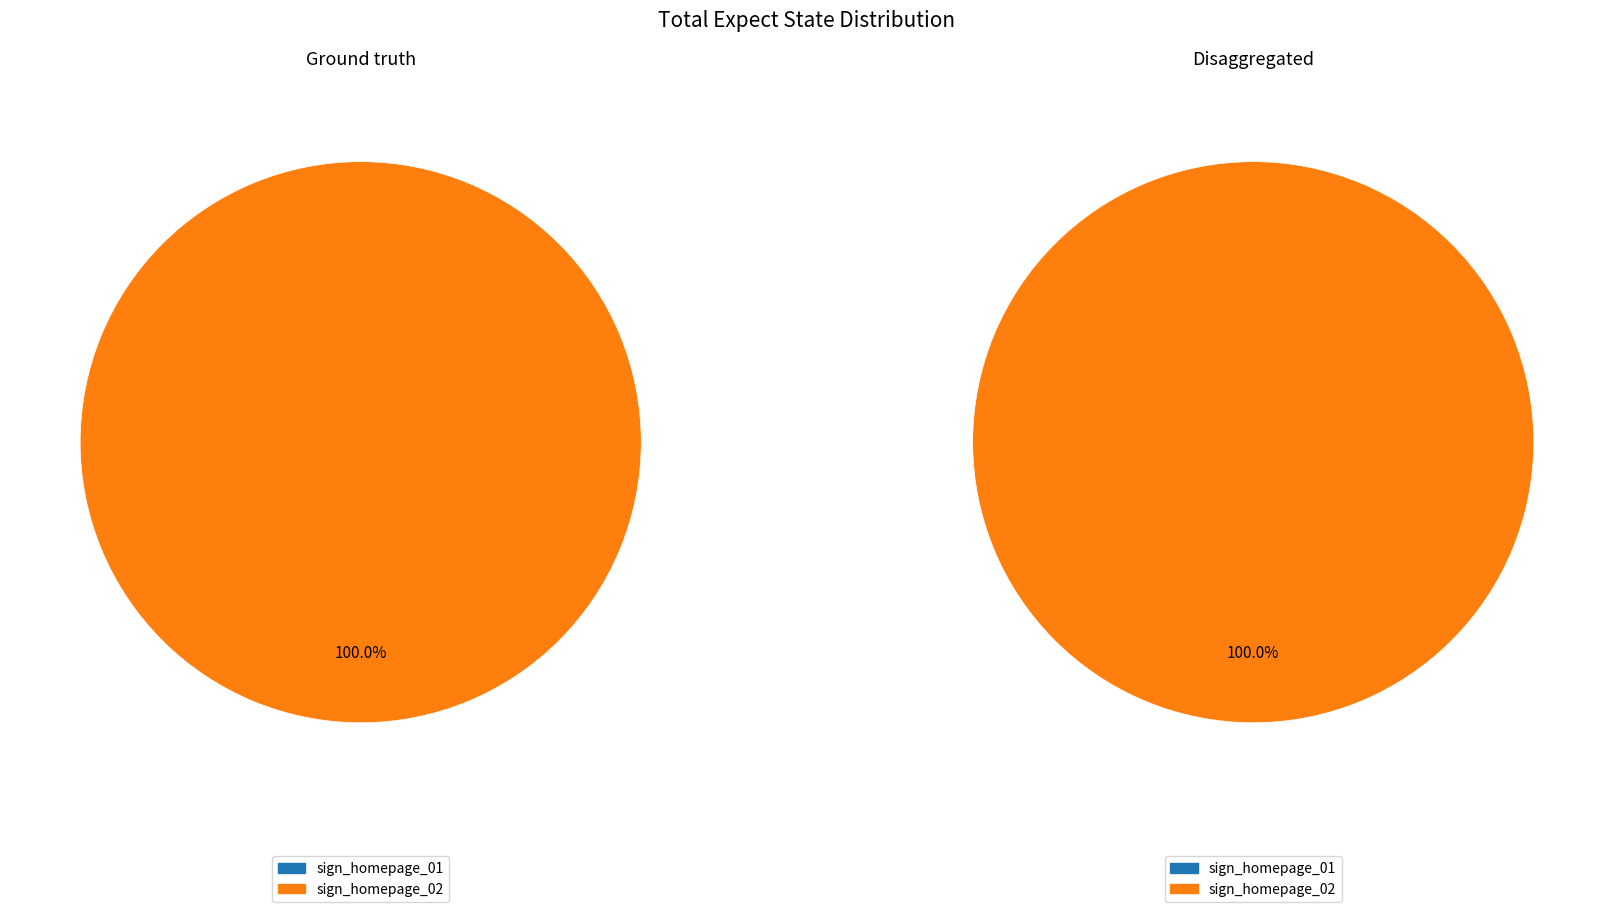

Rank the categories by value from lowest to highest.

sign_homepage_01, sign_homepage_02